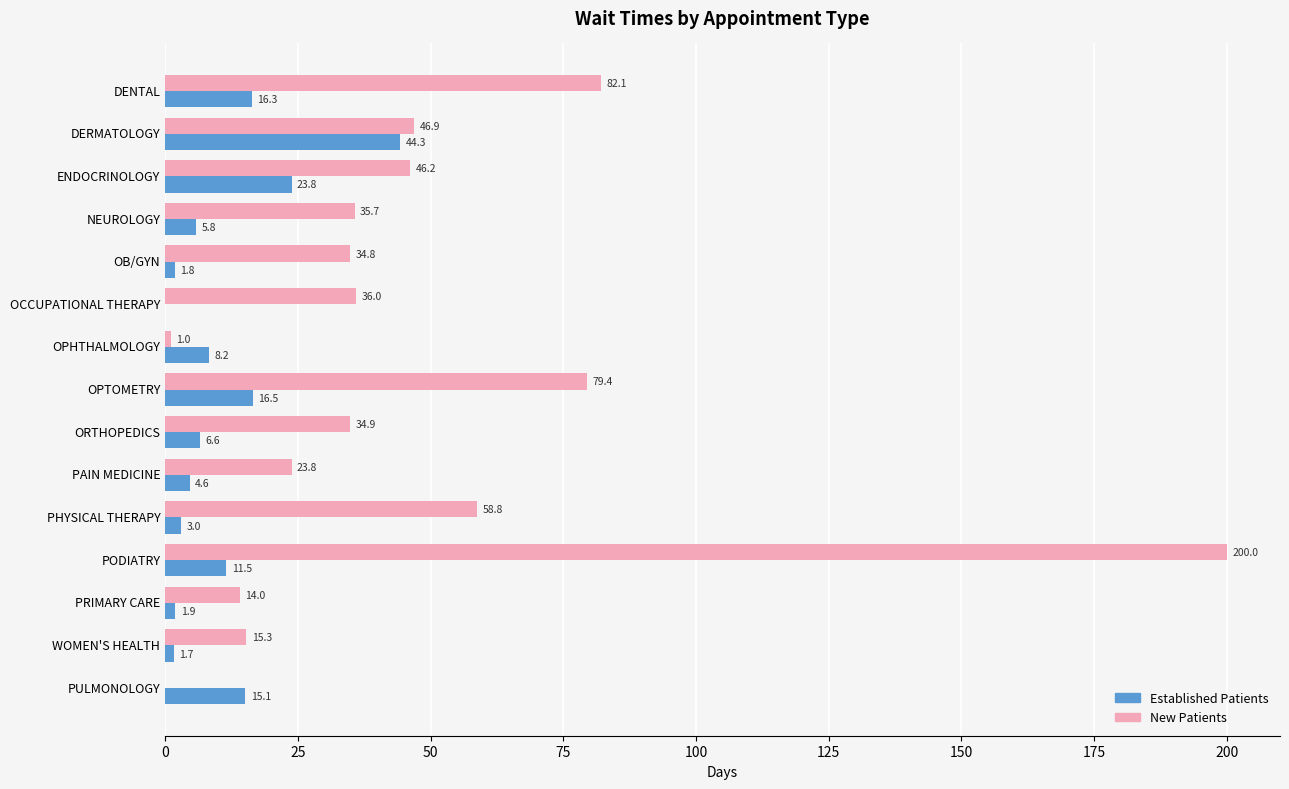

Between OB/GYN and PODIATRY, which series saw the biggest shift?

New Patients